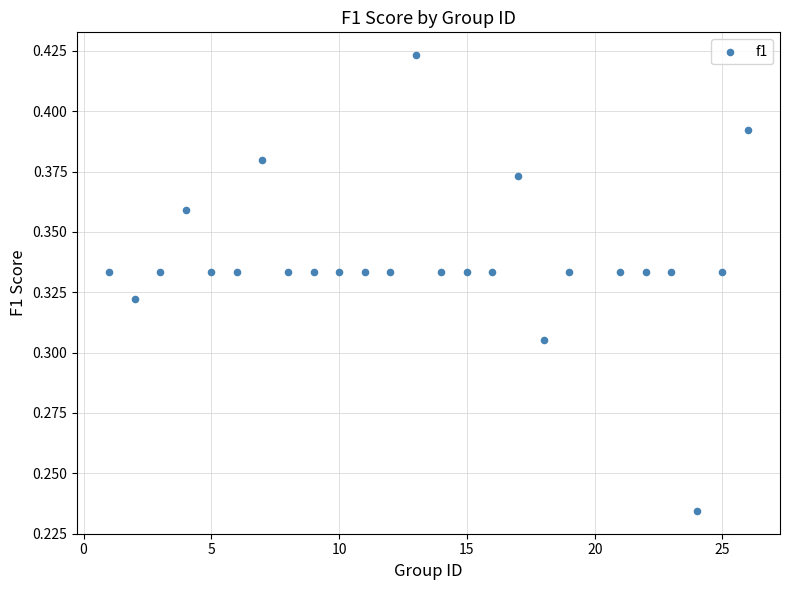

What is the range of X values (max minus min)?

25.0